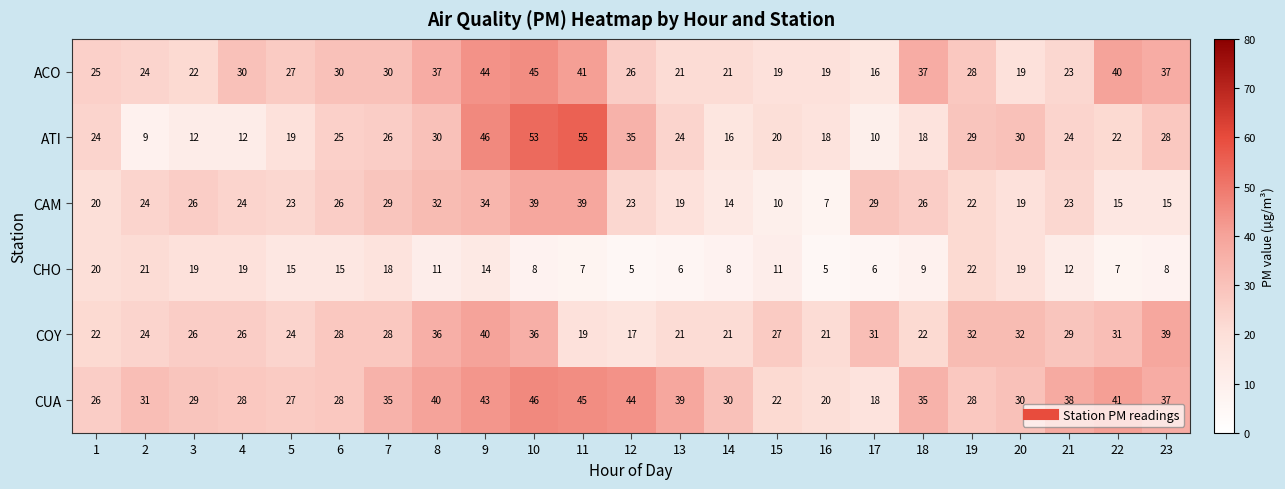

What is the average value of the ACO series?

29